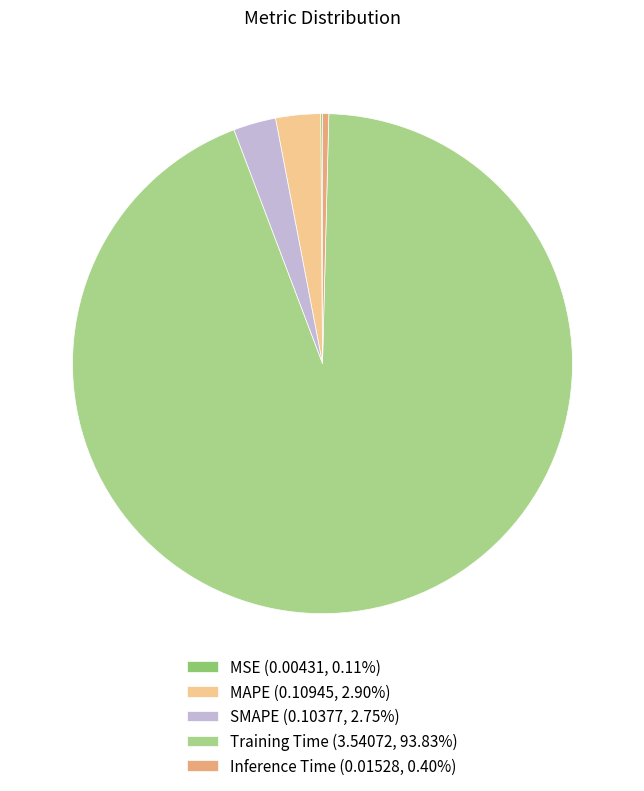

Is there a majority slice in this chart?

Yes